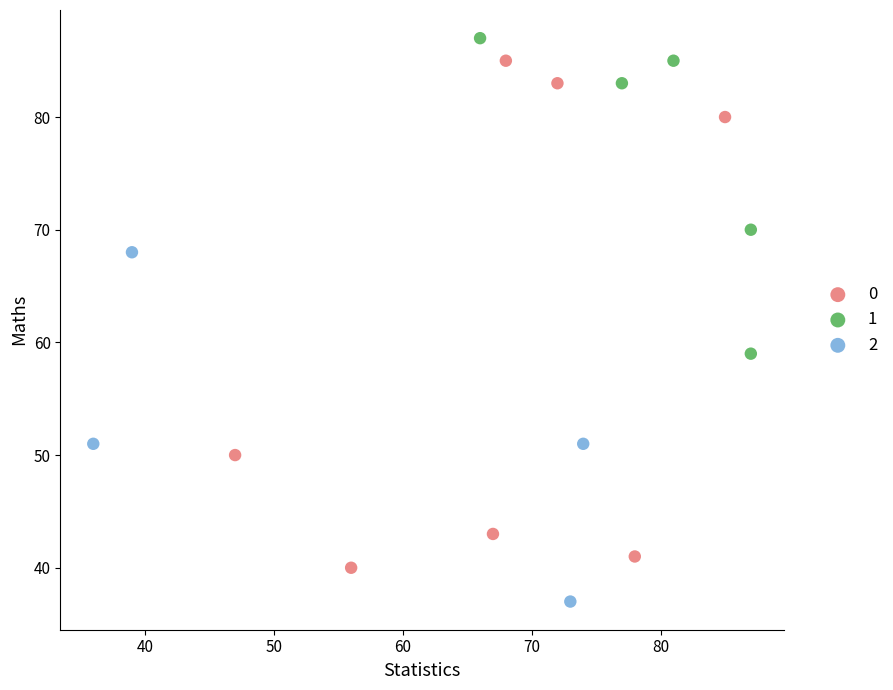

Which series contains the lowest Y value?

2